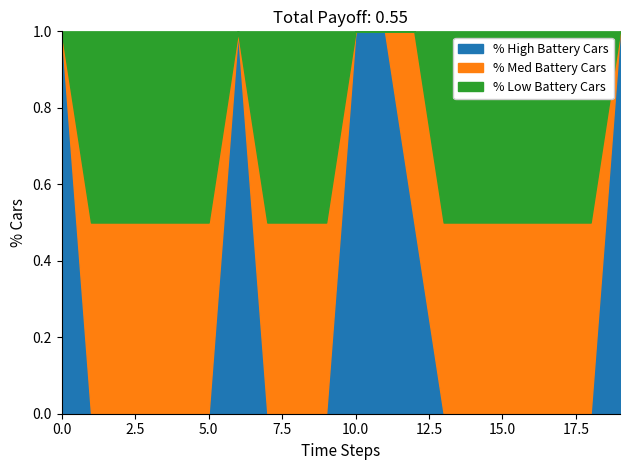

Rank the series by their maximum value, from highest to lowest.

% High Battery Cars, % Med Battery Cars, % Low Battery Cars